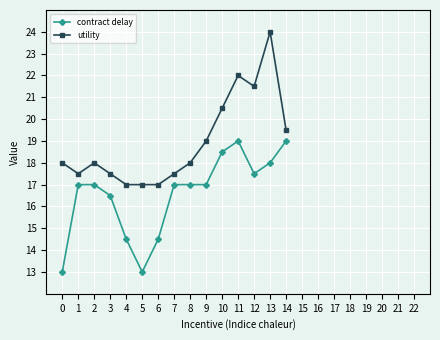

Count the number of categories in the chart.

15